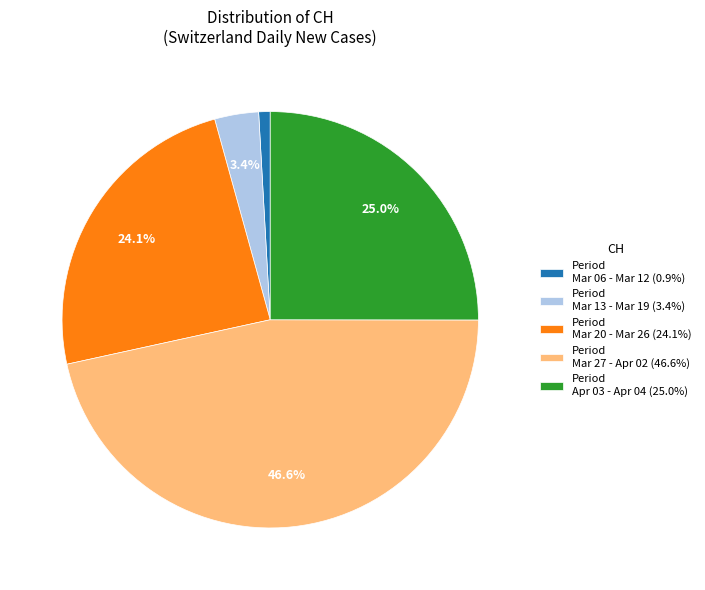

Is the sum of Period Mar 06 - Mar 12 (0.9%) and Period Mar 13 - Mar 19 (3.4%) greater than half?

No